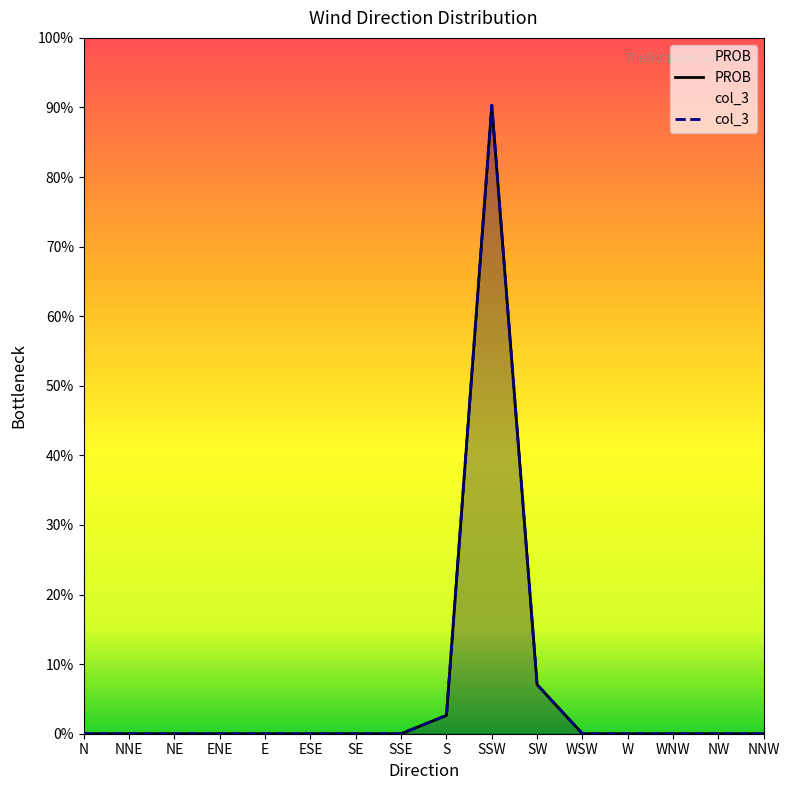

What is the label of the 15th point from the left?

NW